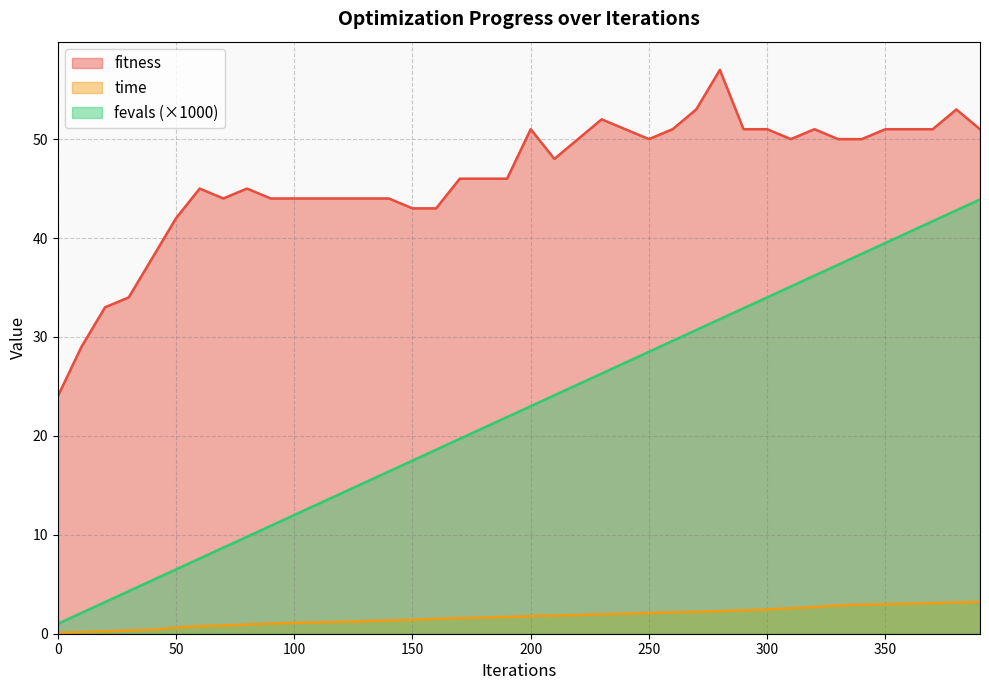

What is the spread (max minus min) of values at 320?

48.3